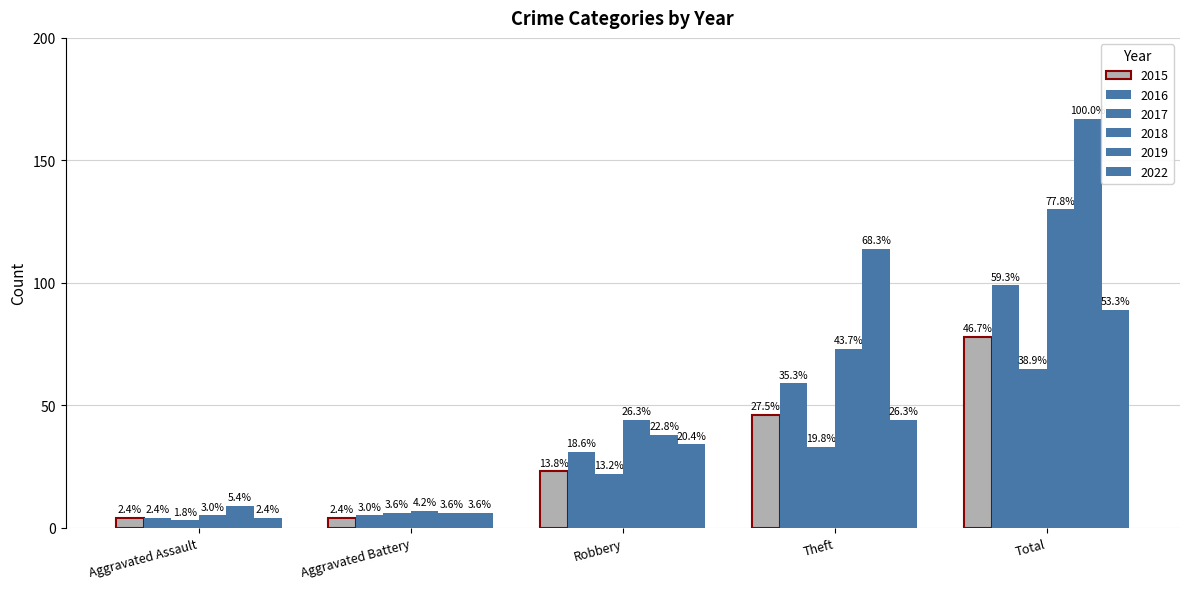

Between Aggravated Assault and Robbery, which series saw the biggest shift?

2018